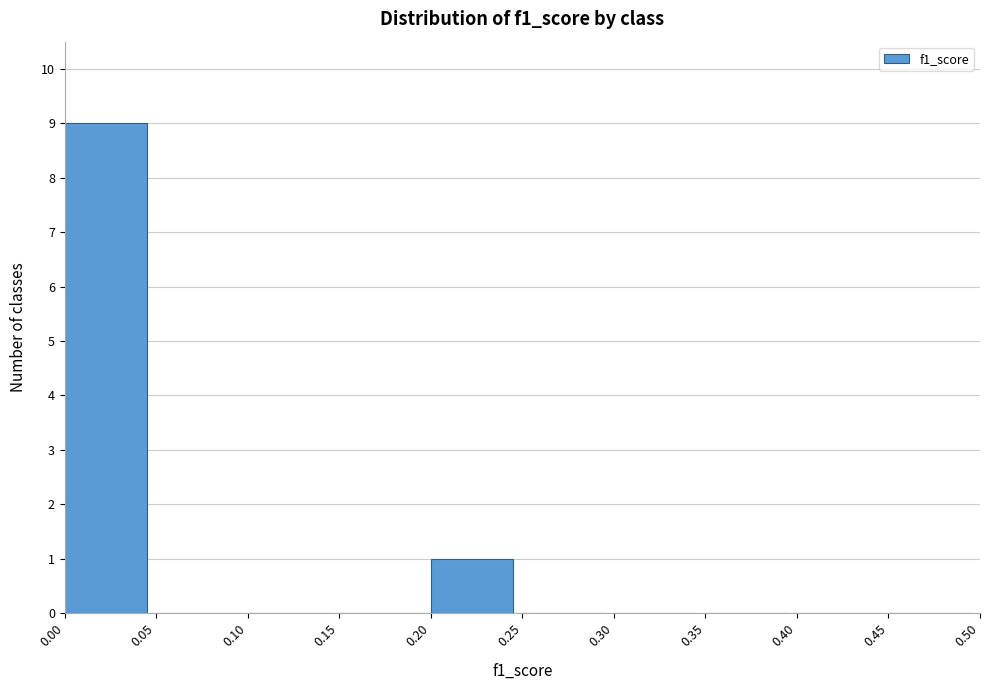

How tall is the bar that spans 0.20 to 0.25 on the x-axis? The values are not printed on the chart, so give them approximately, as read against the axis.

1